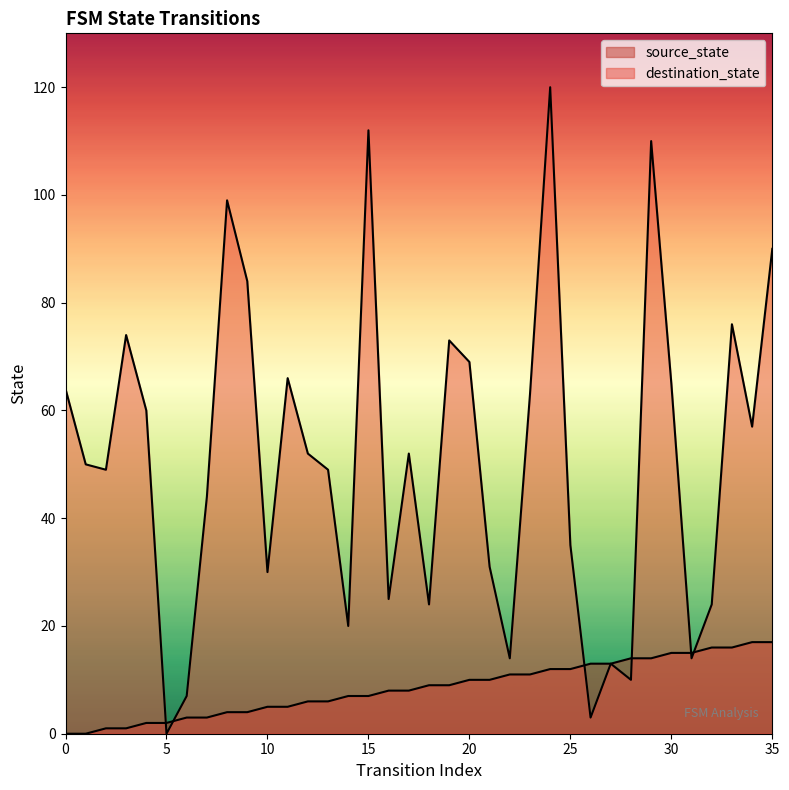

What is the sum of the destination_state values at 3 and 25?

109